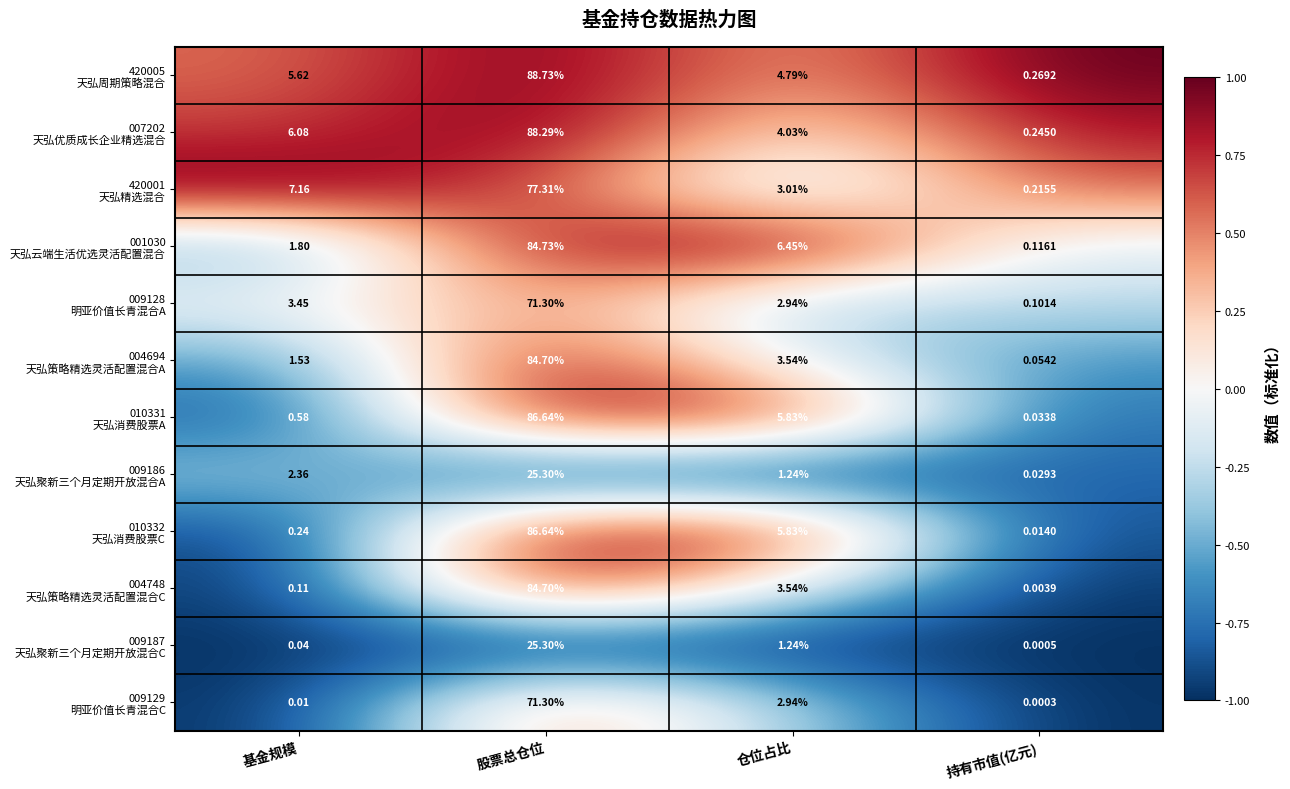

Which label corresponds to the smallest value in the chart?

持有市值(亿元)